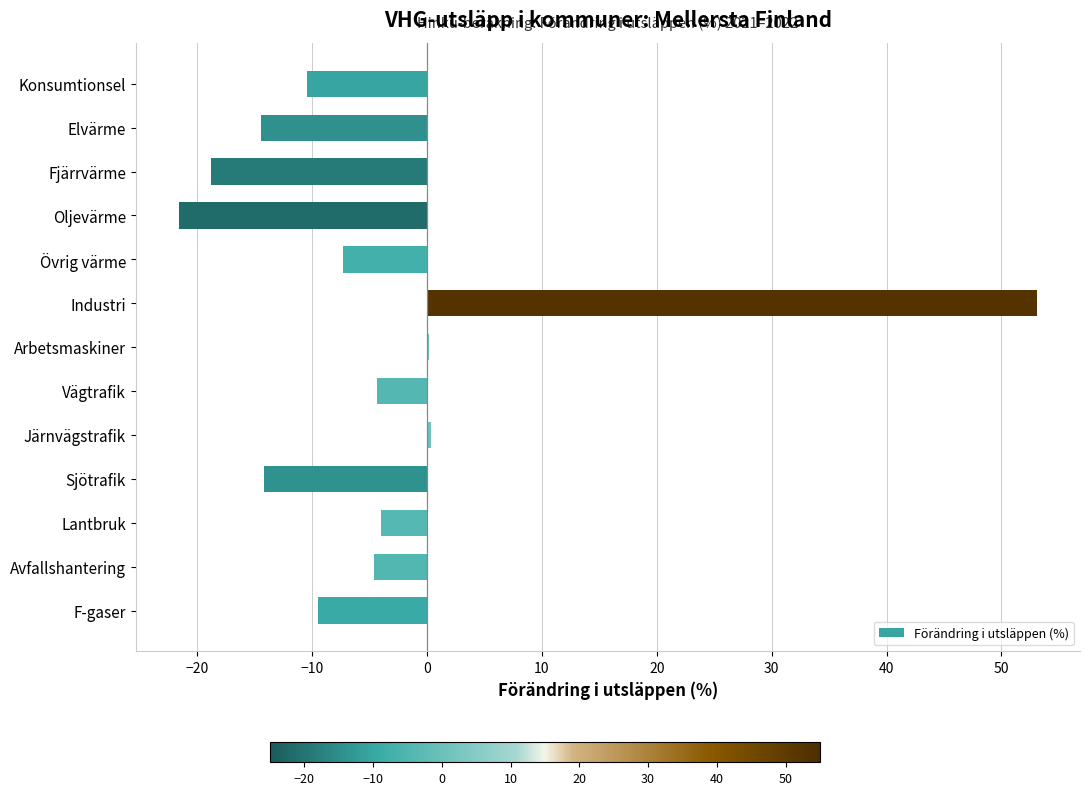

What is the change in value from Sjötrafik to Avfallshantering?

+9.6